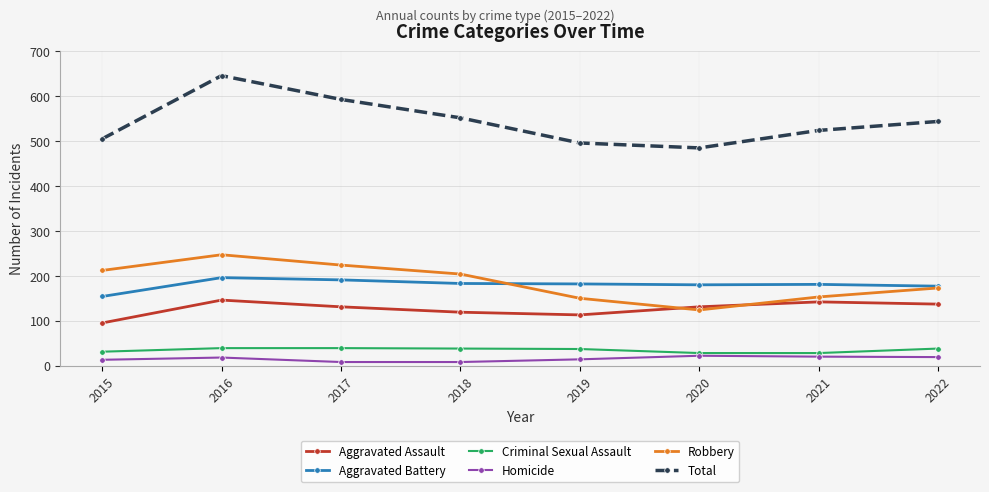

True or false: Aggravated Battery has more than 1 interior local peaks.

True